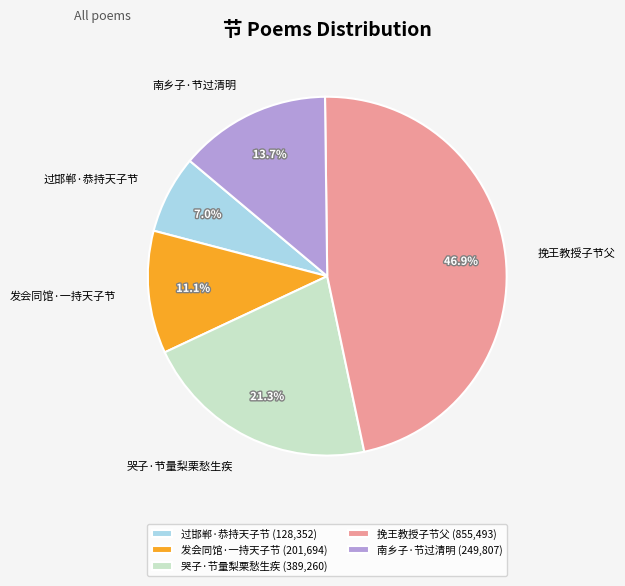

To the nearest percent, what portion does 发会同馆·一持天子节 represent?

11%